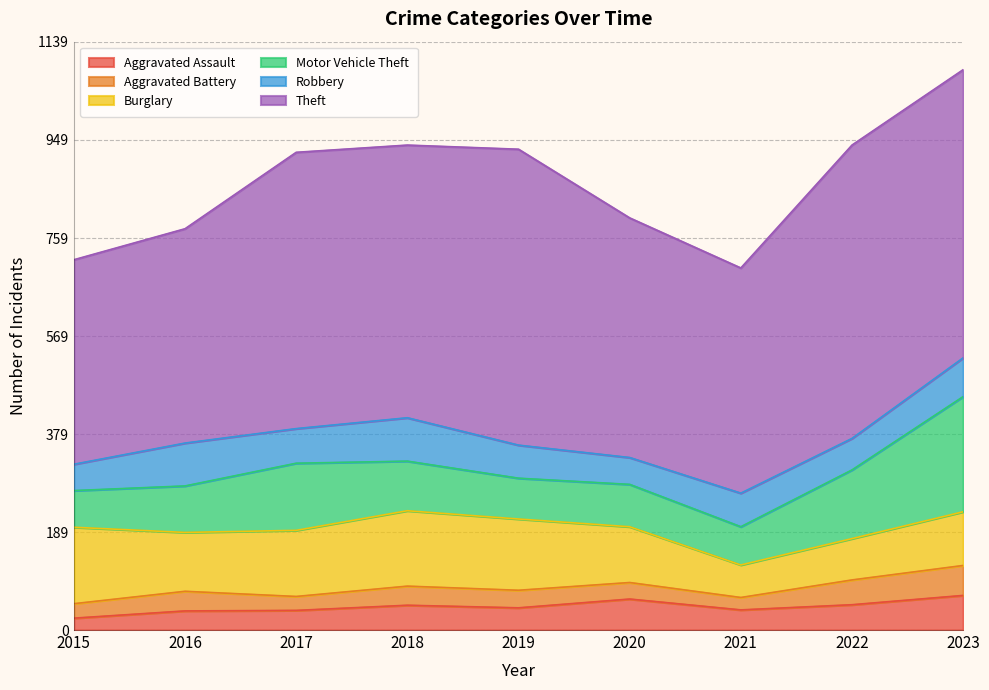

Reading left to right, transcribe all the data shown in this chart.

Aggravated Assault: 2015=23	2016=37	2017=38	2018=48	2019=43	2020=60	2021=39	2022=49	2023=67
Aggravated Battery: 2015=28	2016=38	2017=27	2018=37	2019=34	2020=32	2021=24	2022=48	2023=58
Burglary: 2015=148	2016=114	2017=128	2018=146	2019=138	2020=108	2021=63	2022=80	2023=104
Motor Vehicle Theft: 2015=71	2016=90	2017=130	2018=96	2019=79	2020=82	2021=74	2022=133	2023=223
Robbery: 2015=51	2016=83	2017=67	2018=84	2019=64	2020=52	2021=65	2022=61	2023=75
Theft: 2015=396	2016=415	2017=535	2018=528	2019=573	2020=464	2021=436	2022=568	2023=558